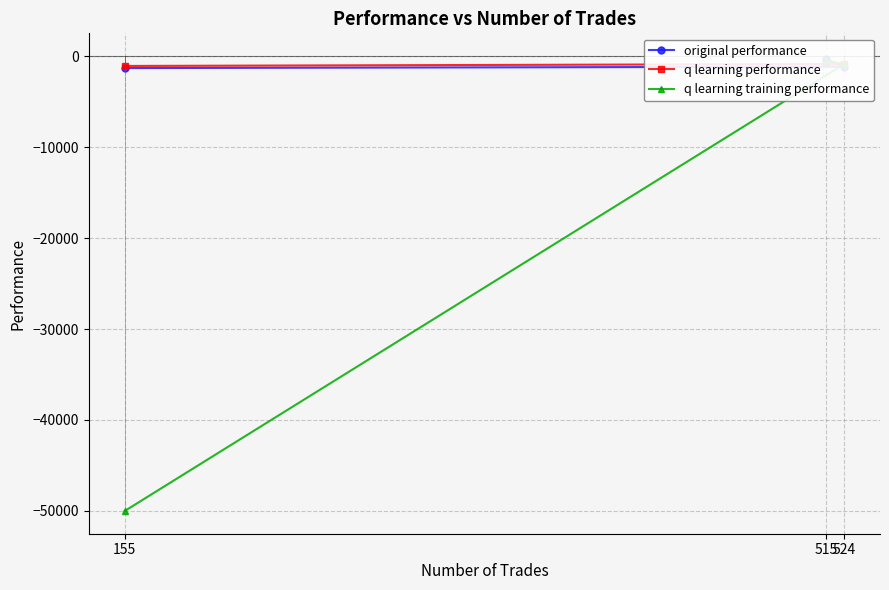

Which series has the largest range (max minus min)?

q learning training performance